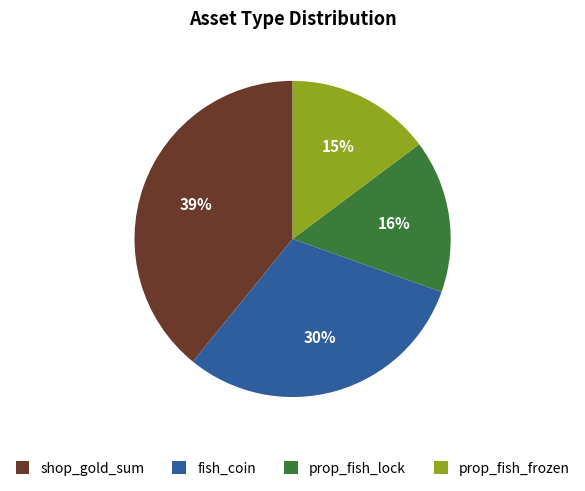

Which slice is the smallest?

prop_fish_frozen